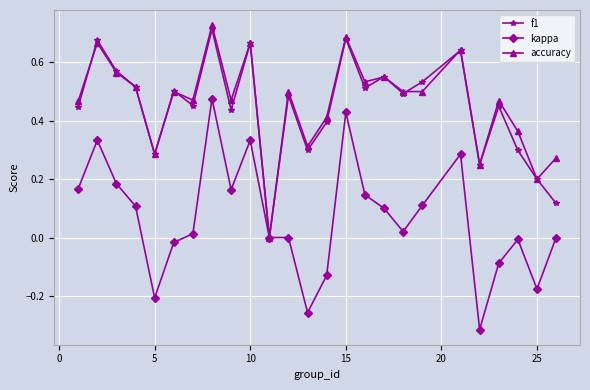

What is the difference between the maximum and minimum values in the kappa series?

0.8